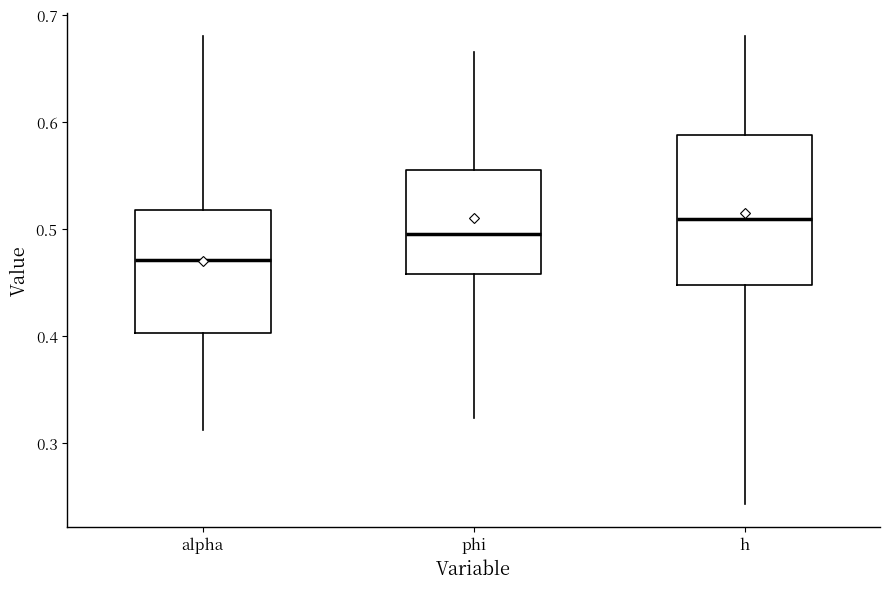

Where is the lower edge of the box for h on the y-axis? The values are not printed on the chart, so give them approximately, as read against the axis.

0.45